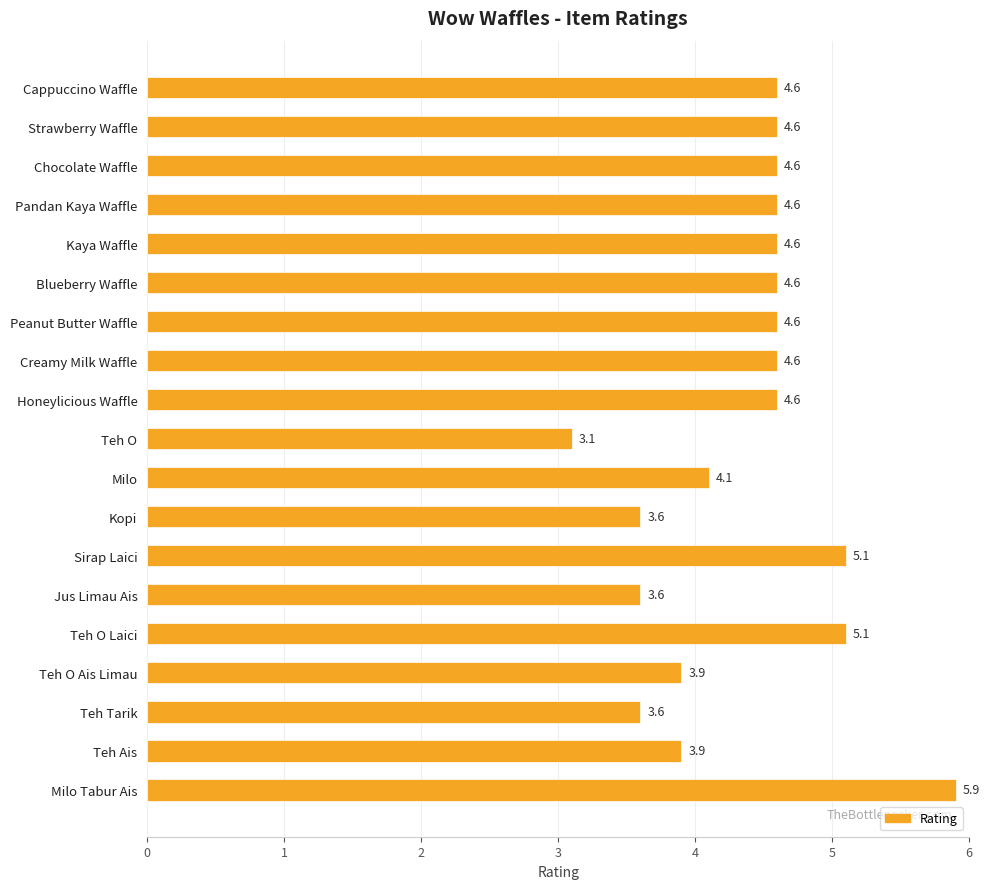

True or false: the data shows 4.6 at Peanut Butter Waffle.

True